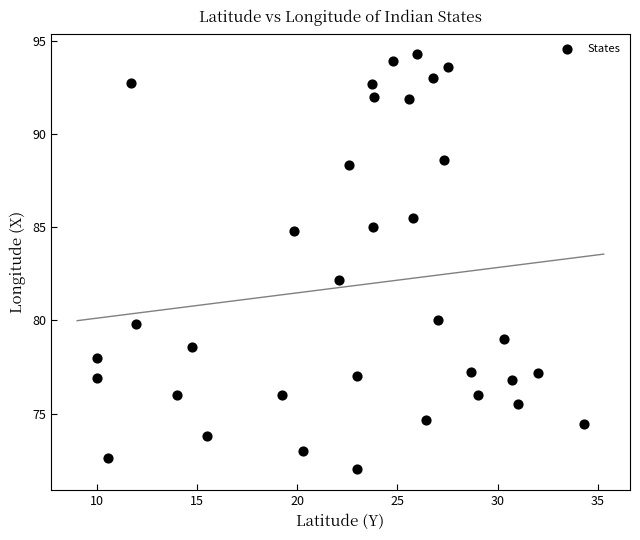

What is the range of X values (max minus min)?

24.3